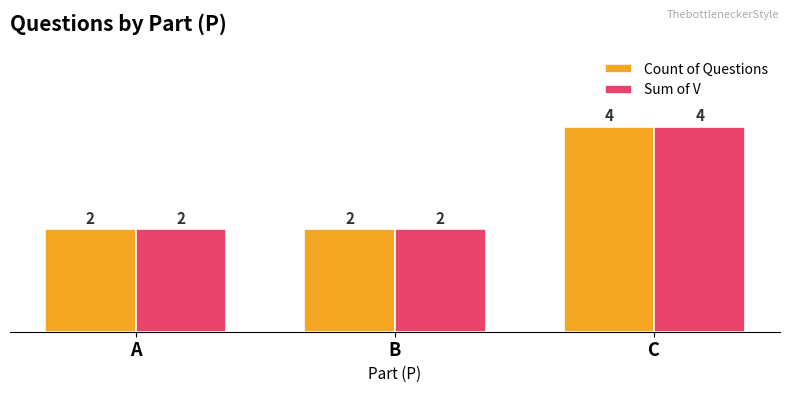

What is the value of the Count of Questions bar at the 3rd from the left?

4